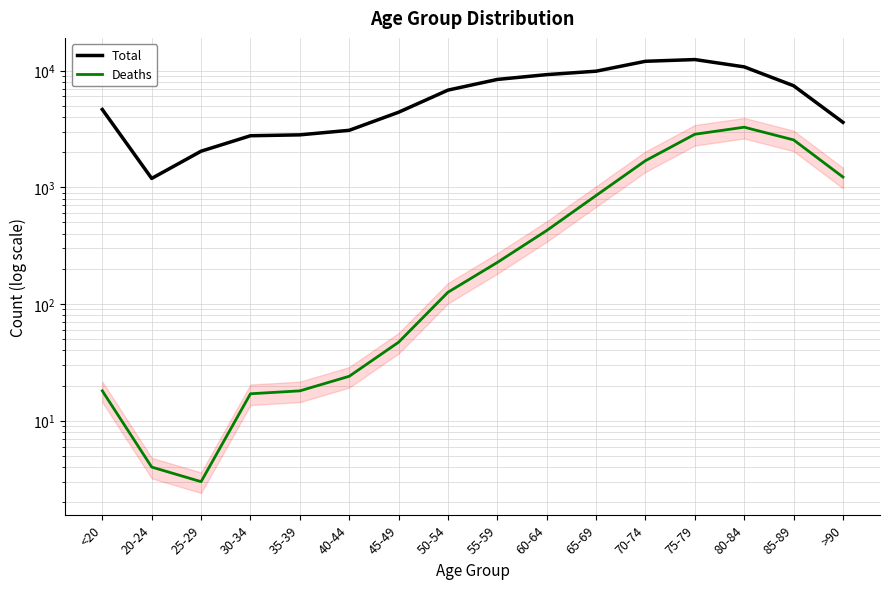

Which series has the largest range (max minus min)?

Total